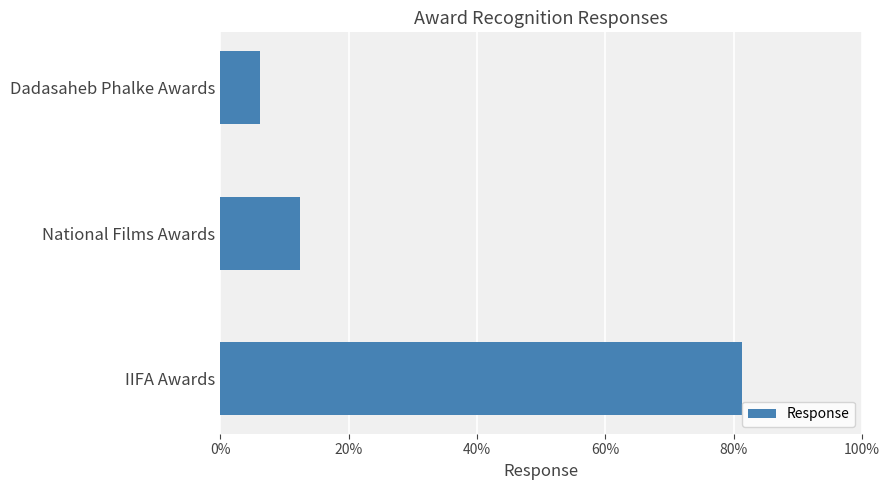

Does the chart contain any negative values?

No